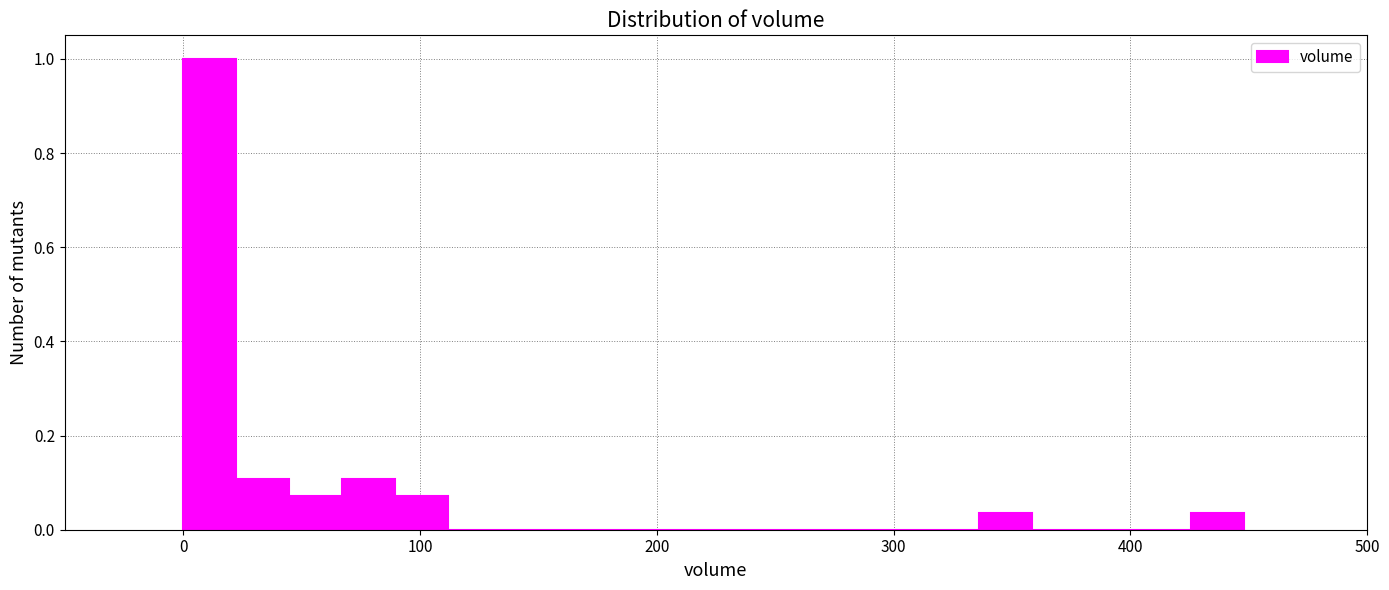

Around what value on the x-axis is the tallest bar? Give the approximate position of its centre, as read against the axis.

10